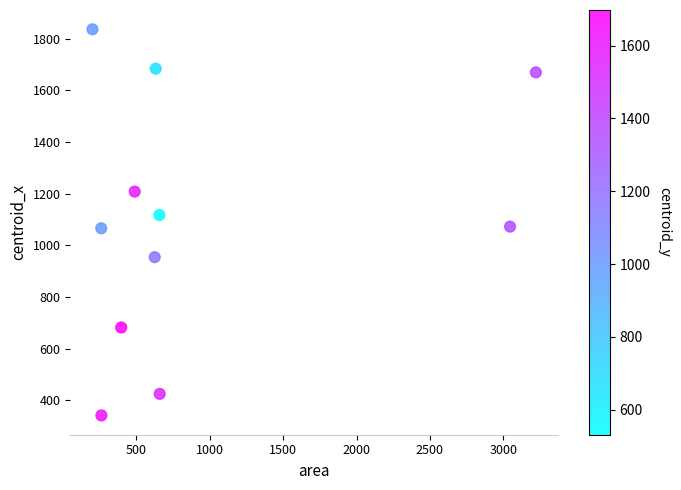

What is the average Y value?

1095.9